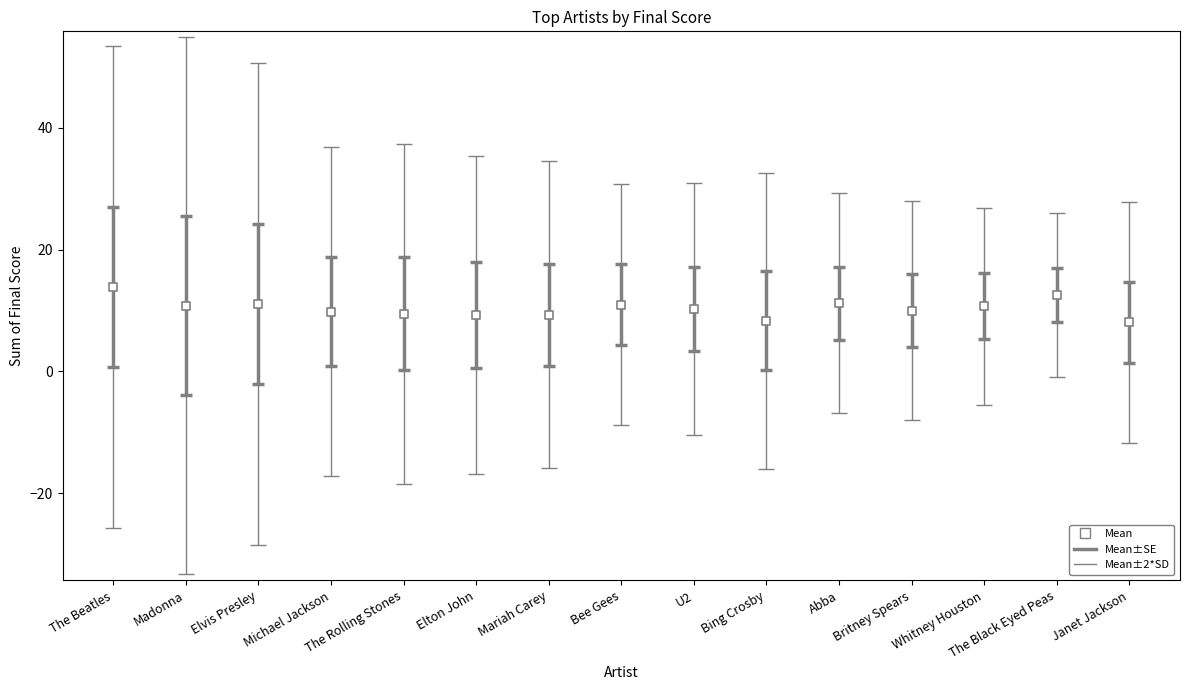

What is the range of Y values (max minus min)?

5.8